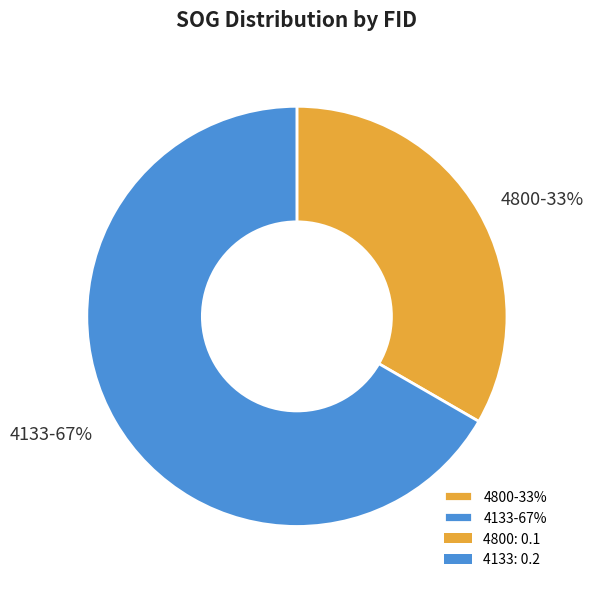

Do 4800-33% and 4133-67% together represent more than half of the pie?

Yes